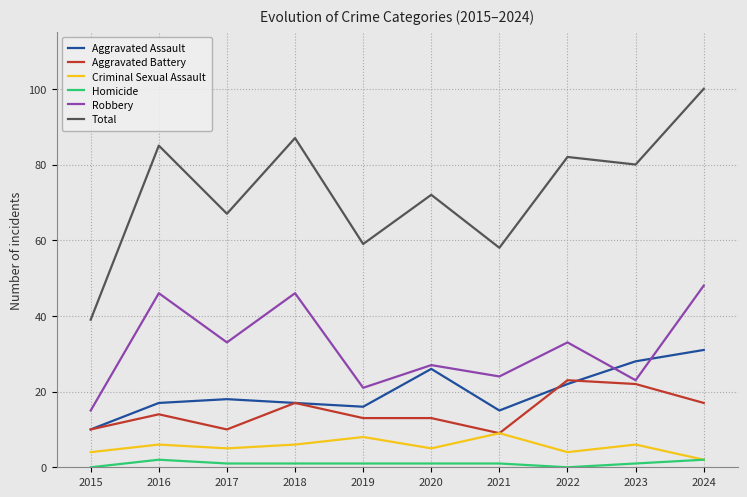

Rank the series by their maximum value, from lowest to highest.

Homicide, Criminal Sexual Assault, Aggravated Battery, Aggravated Assault, Robbery, Total